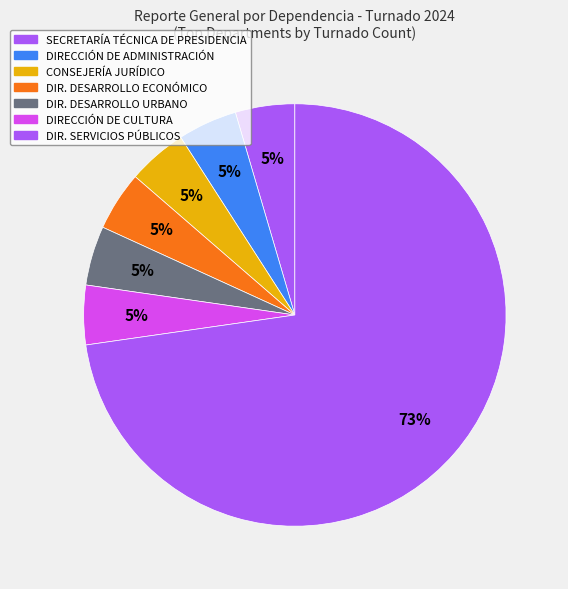

How many slices are in this pie chart?

7